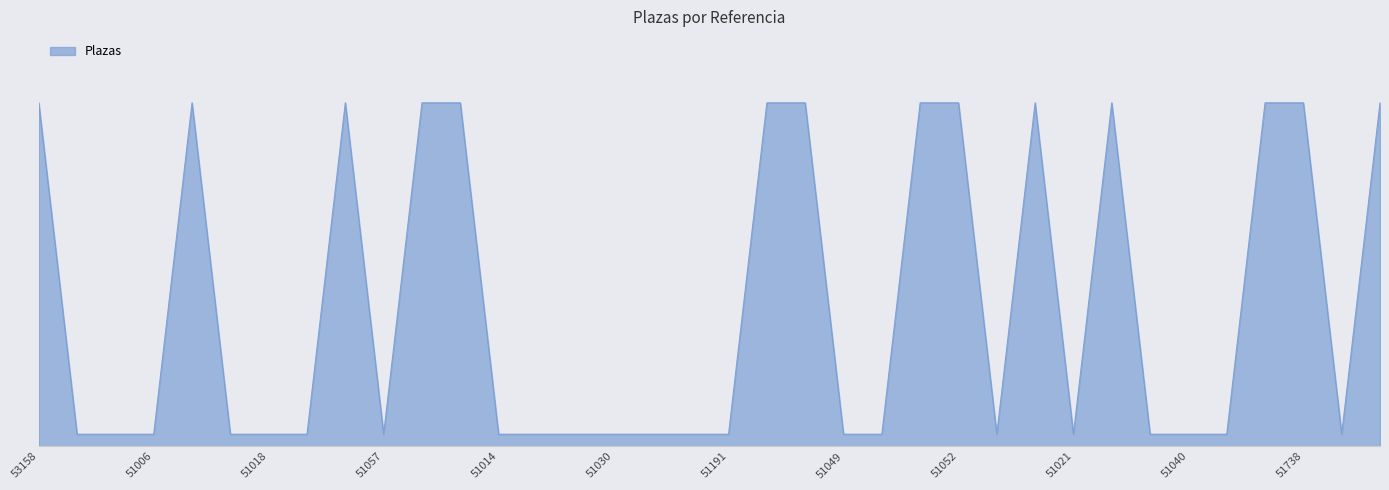

Where is the data nearest to the value 517?

53158